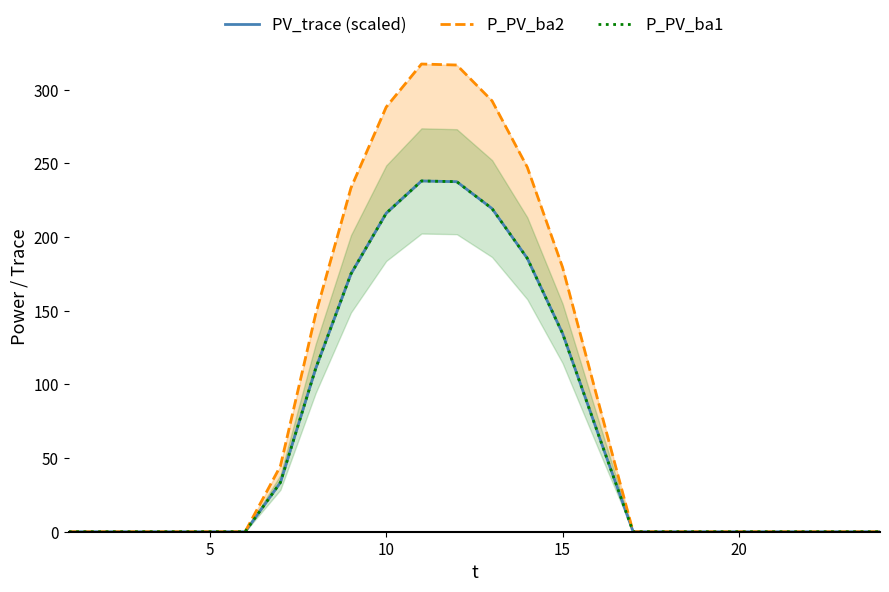

Reading left to right, transcribe all the data shown in this chart.

PV_trace (scaled): 0.0	0.0	0.0	0.0	0.0	0.0	33.4	110.8	175.0	216.2	238.1	237.6	219.4	185.6	134.6	67.0	0.0	0.0	0.0	0.0	0.0	0.0	0.0	0.0
P_PV_ba2: 0.0	0.0	0.0	0.0	0.0	0.0	44.6	147.7	233.4	288.3	317.5	316.8	292.5	247.4	179.5	89.4	0.0	0.0	0.0	0.0	0.0	0.0	0.0	0.0
P_PV_ba1: 0.0	0.0	0.0	0.0	0.0	0.0	33.4	110.8	175.0	216.2	238.1	237.6	219.4	185.6	134.6	67.0	0.0	0.0	0.0	0.0	0.0	0.0	0.0	0.0